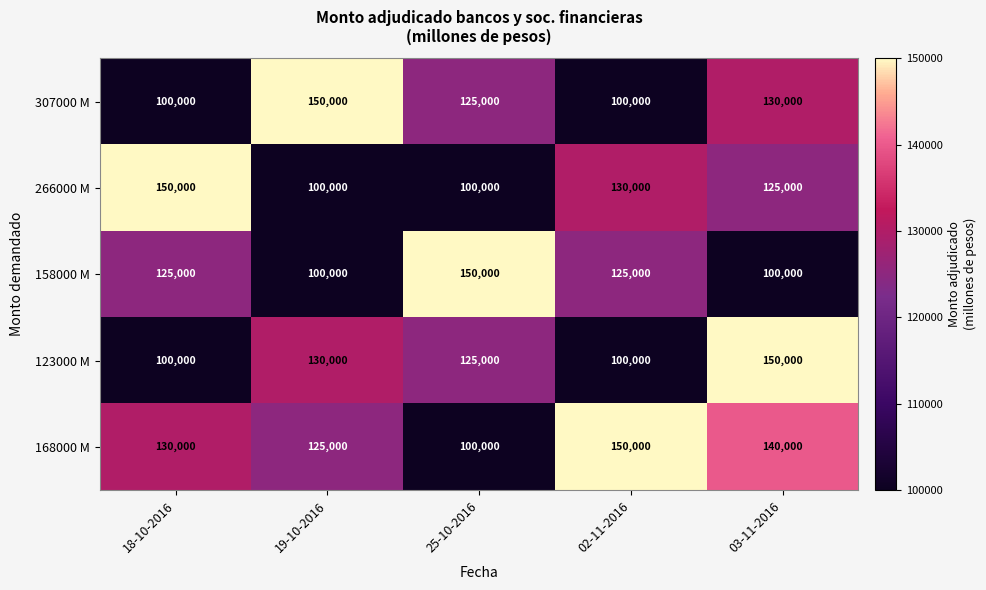

What is the difference between the maximum and second lowest values in the 266000 M series?

50000